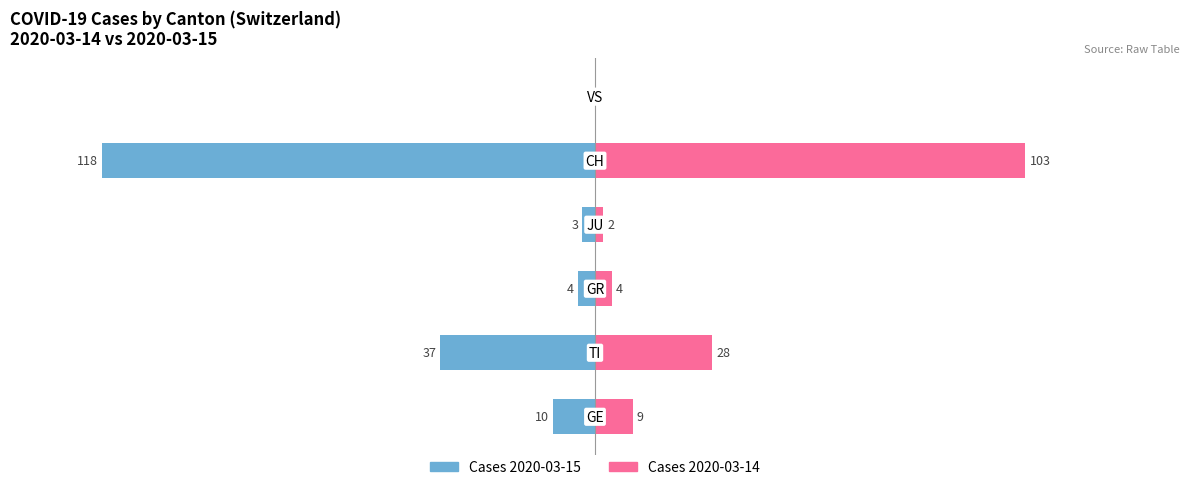

Count the number of categories in the chart.

6